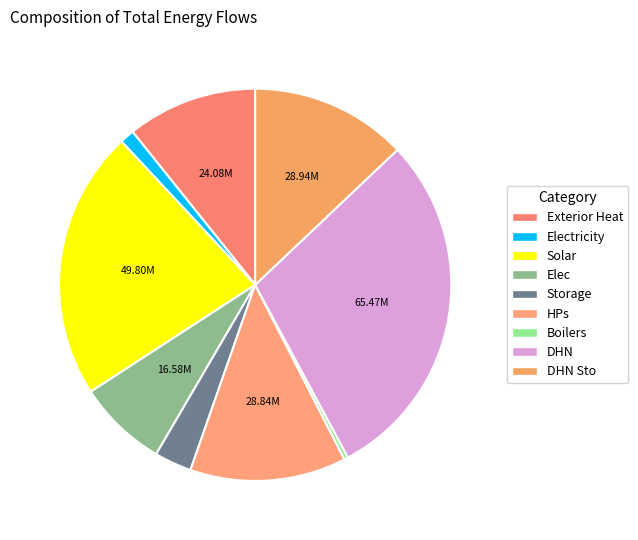

Which slice is the largest?

DHN